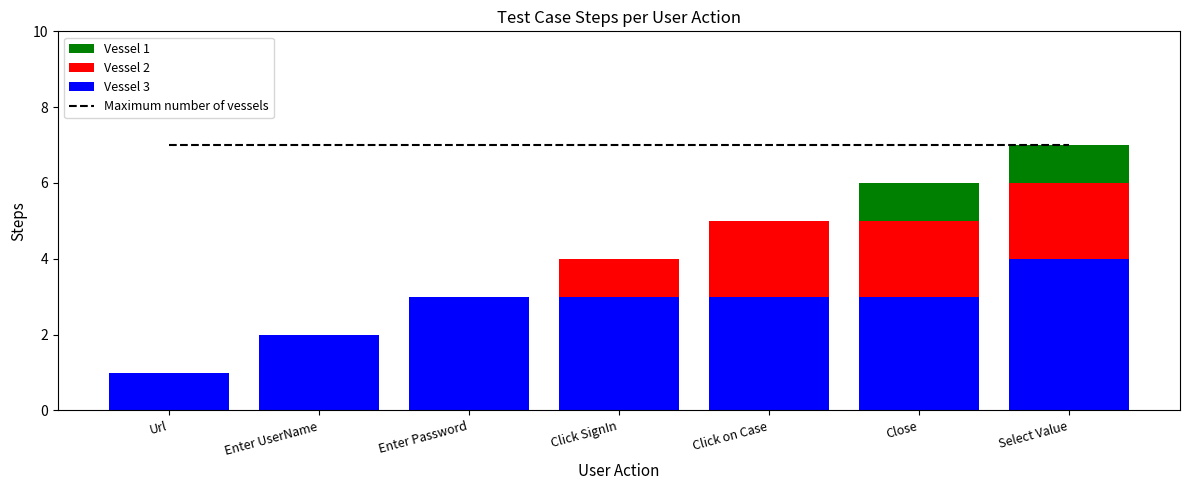

What is the difference between the maximum and second lowest values in the Vessel 1 series?

1